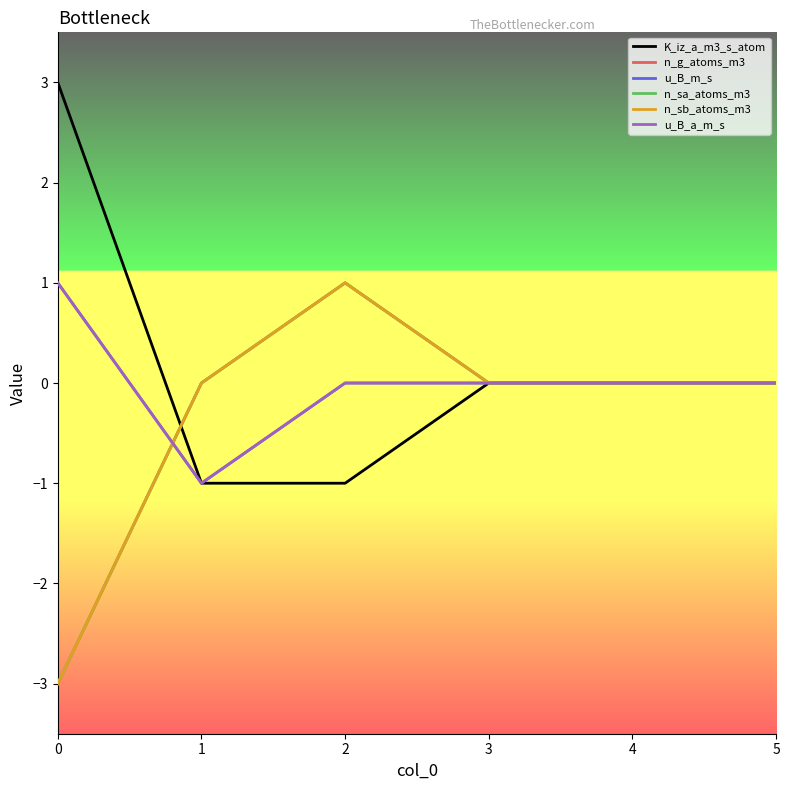

True or false: n_g_atoms_m3 and n_sa_atoms_m3 intersect in this chart.

False